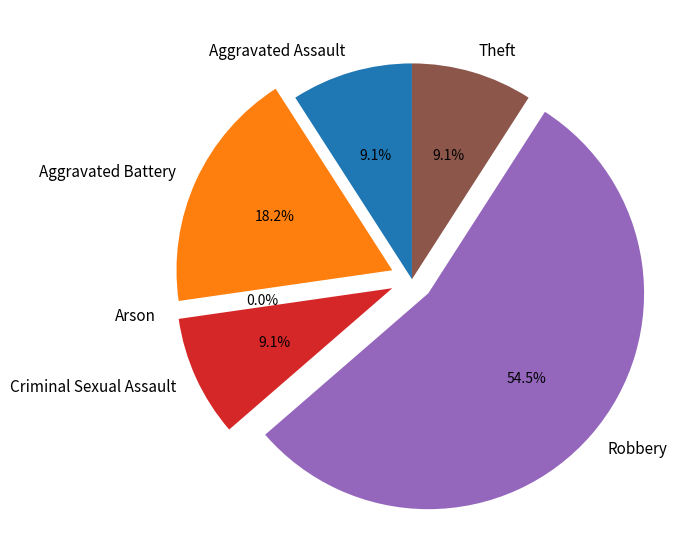

Combined, what portion of the pie is Aggravated Battery and Aggravated Assault?

27.3%